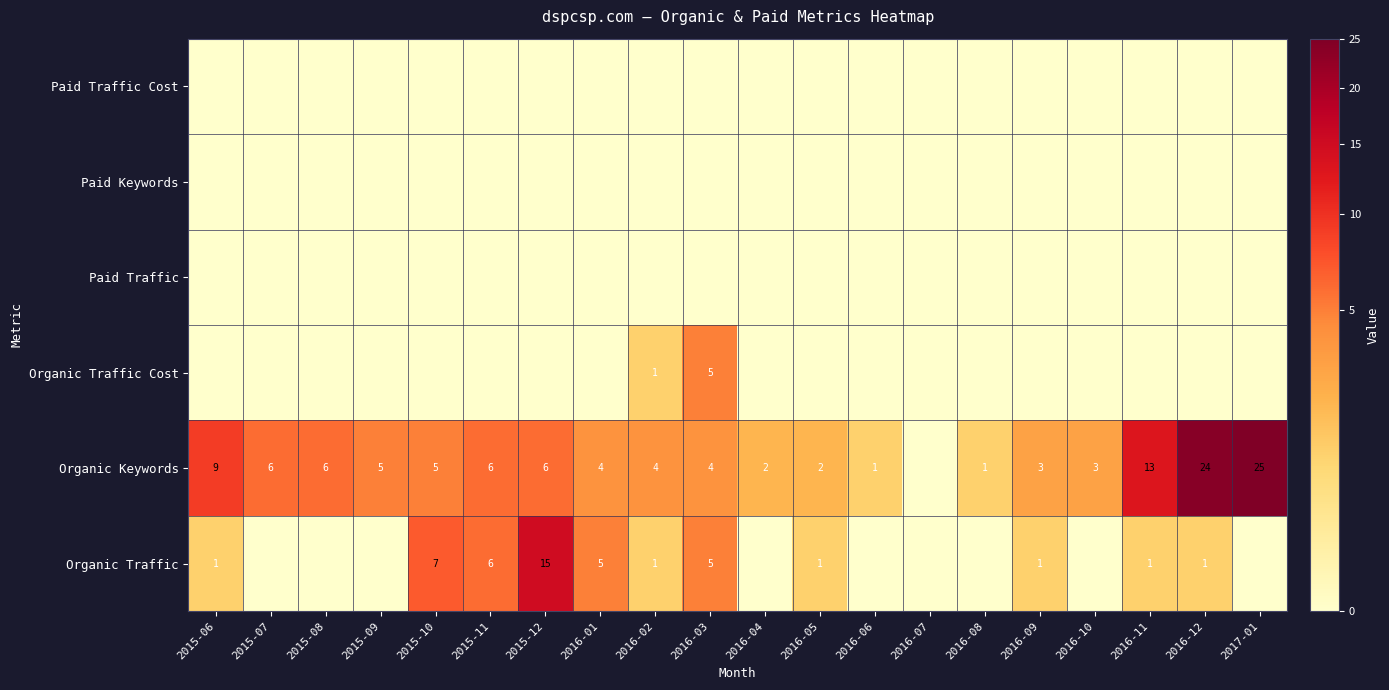

Count the number of data series in this chart.

6